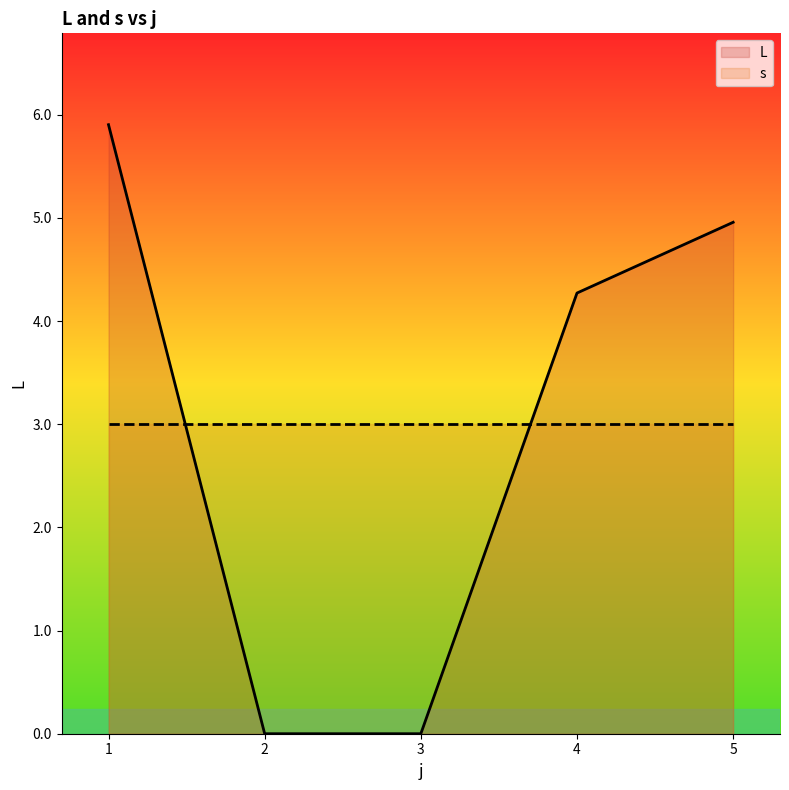

What is the spread (max minus min) of values at 4?

1.3